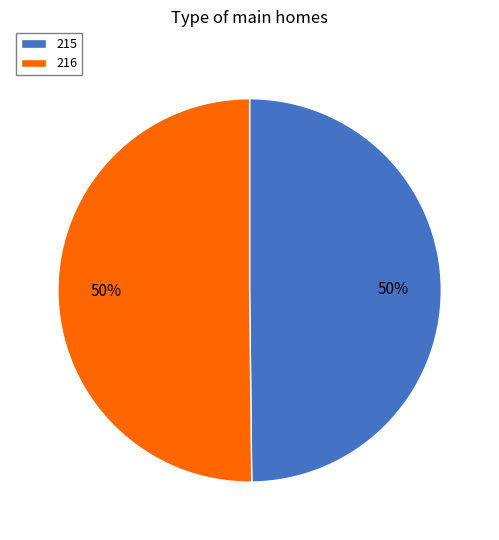

The 216 slice represents 50% of the pie. True or false?

True